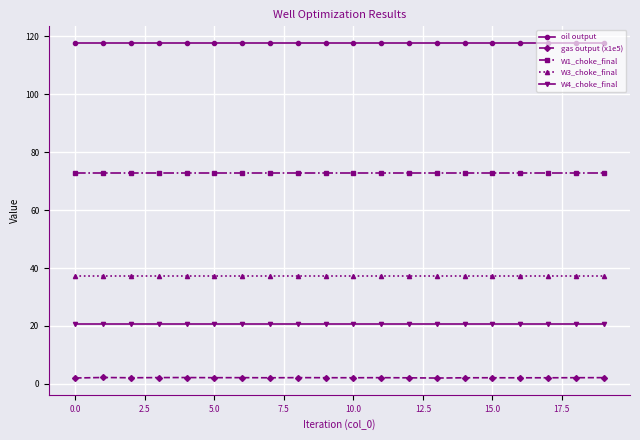

Which series has the largest total across all categories?

oil output